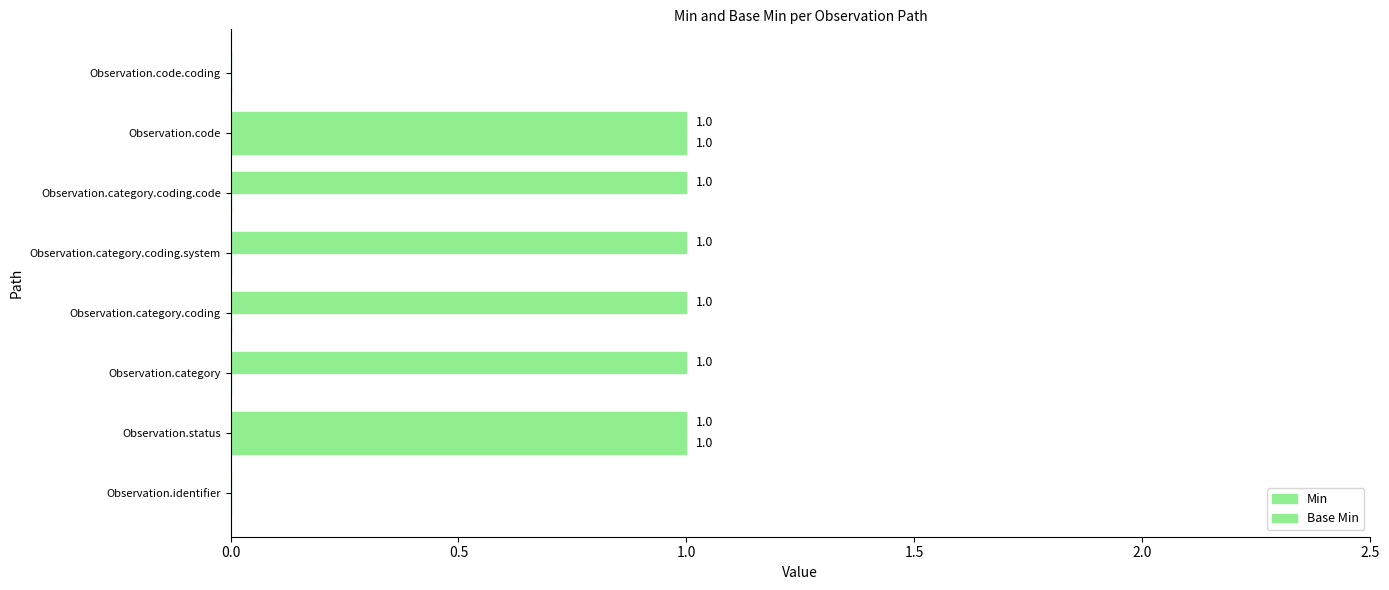

What is the average value of the Min series?

1